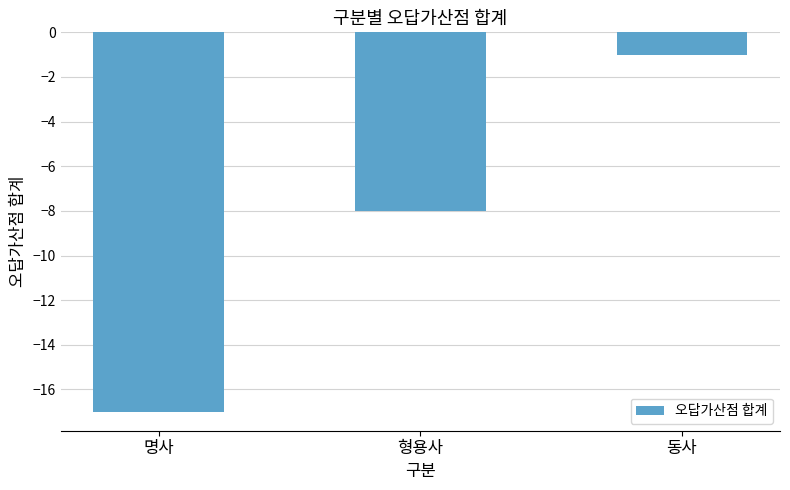

Where is the data nearest to the value -9?

형용사